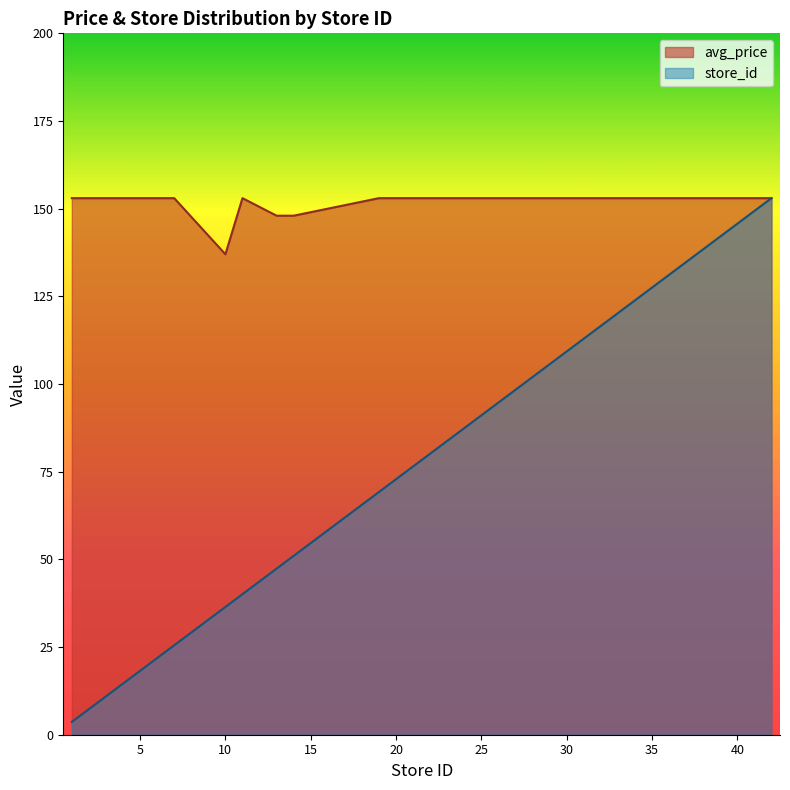

Does the chart display data point markers on the line(s)?

No